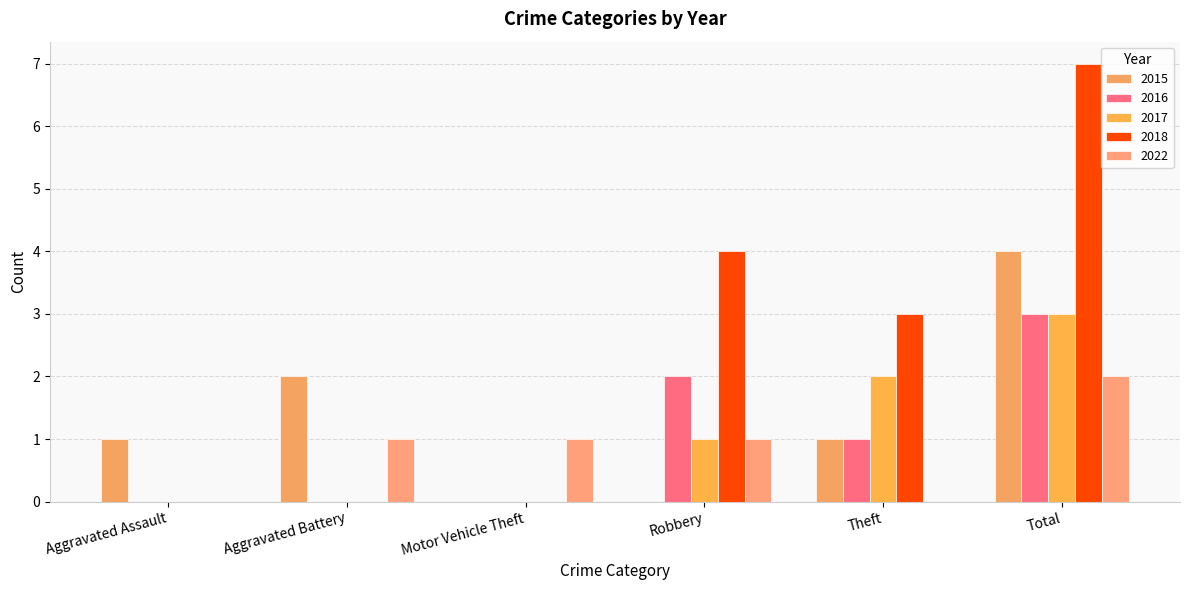

Where is 2015 nearest to the value 2?

Aggravated Battery